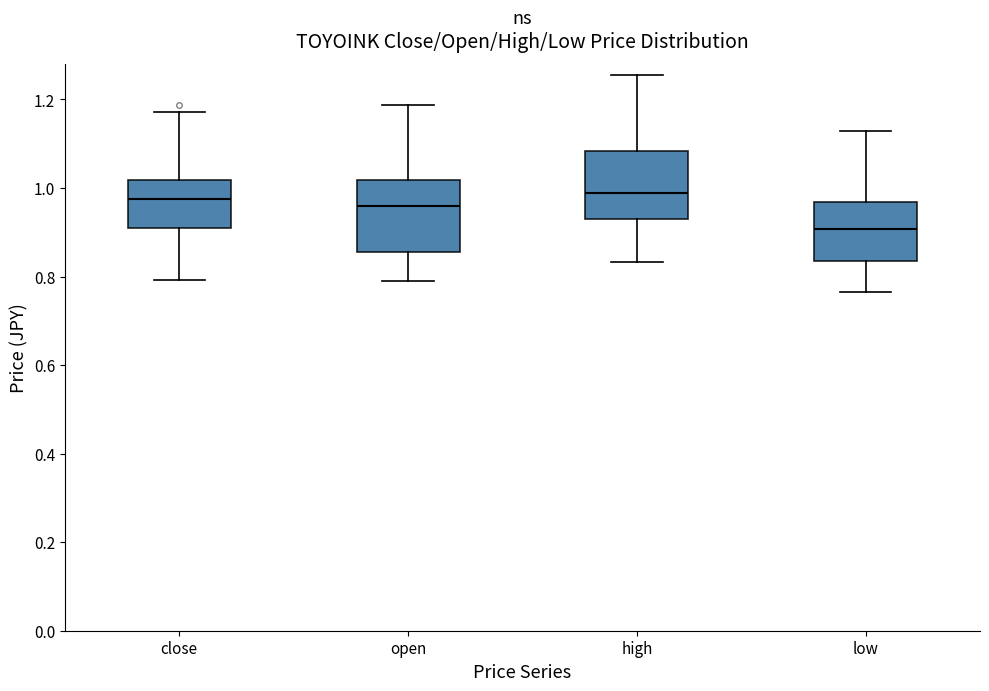

Reading left to right, read every box against the y-axis: the position of its median line, the range the box covers, and the ends of its whiskers. The values are not printed on the chart, so give them approximately, as read against the axis.

close: median 0.98, box 0.90 to 1.02, whiskers 0.80 to 1.18
open: median 0.96, box 0.86 to 1.02, whiskers 0.78 to 1.18
high: median 0.98, box 0.92 to 1.08, whiskers 0.84 to 1.26
low: median 0.90, box 0.84 to 0.96, whiskers 0.76 to 1.12